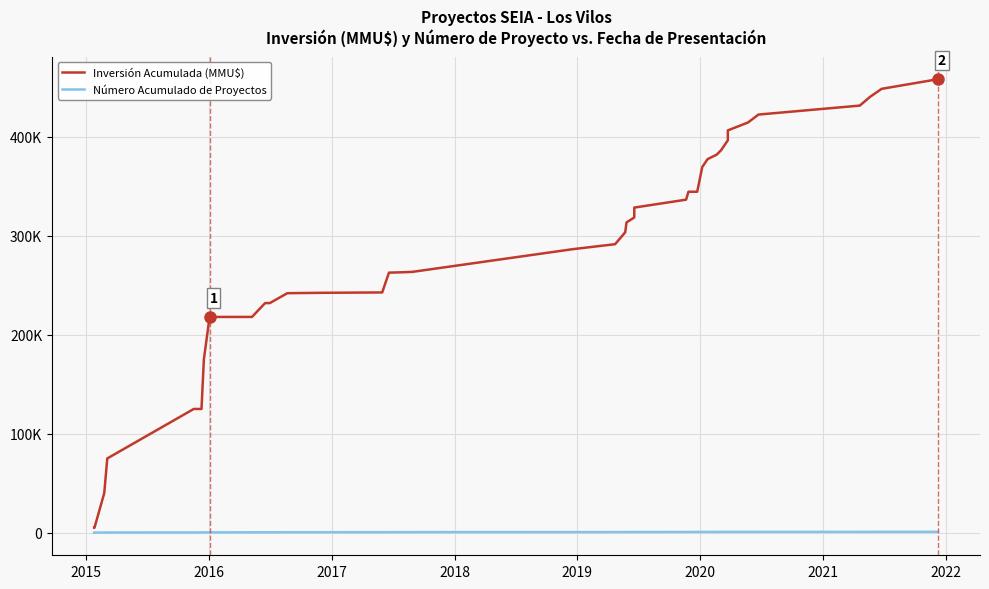

What is the label of the 2nd point from the left?

2015